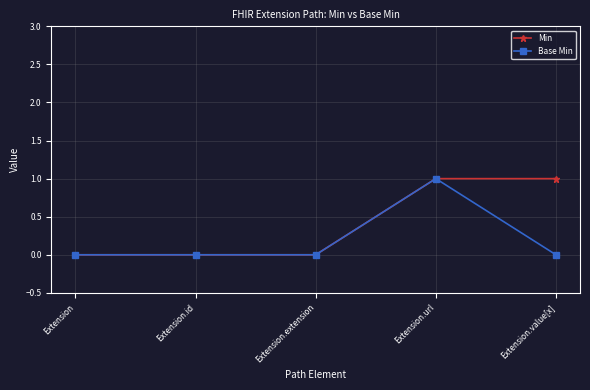

List the series in order of their overall mean, highest first.

Min, Base Min